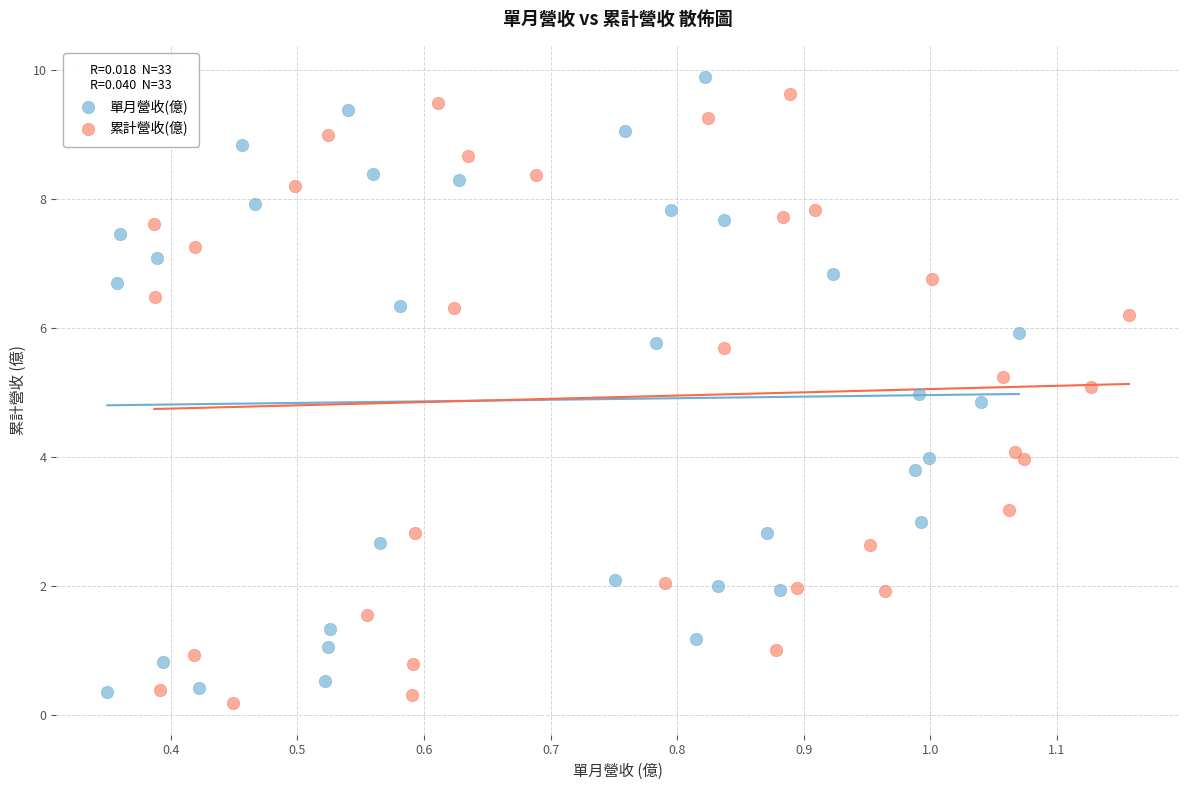

Which series has the largest Y range (max minus min)?

單月營收(億)